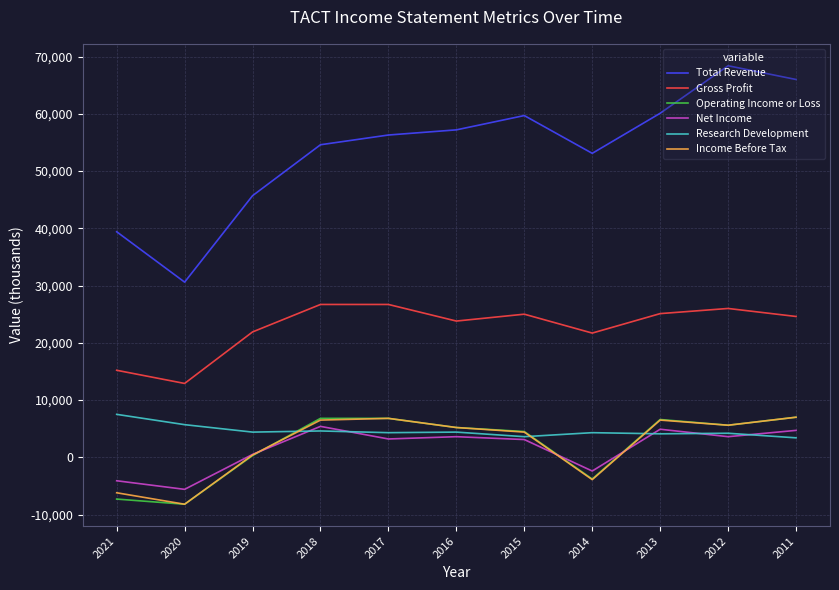

True or false: Operating Income or Loss has a value of 6800 at 2018.

True